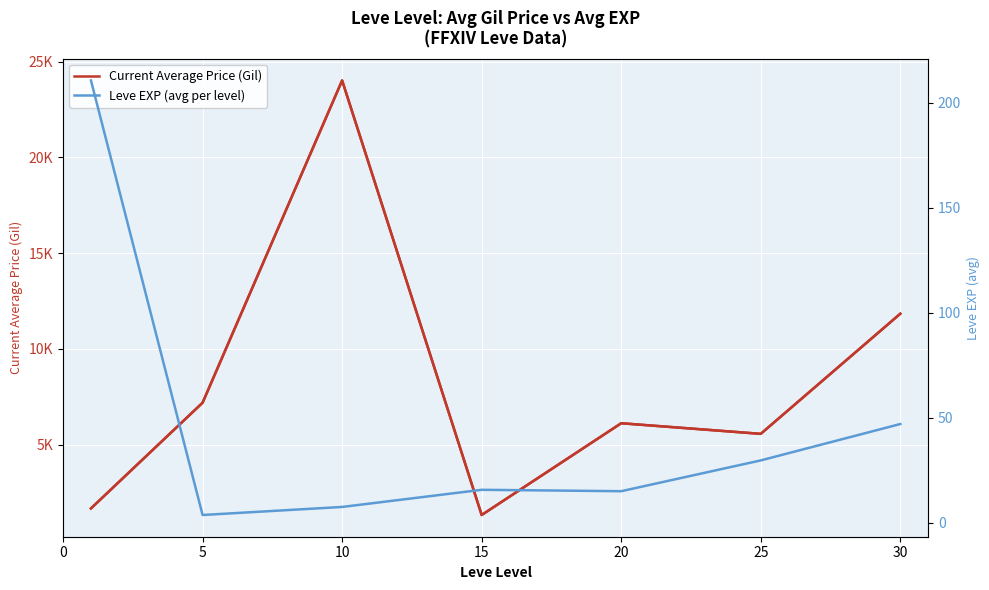

Where is the first local minimum for Current Average Price (Gil)?

15